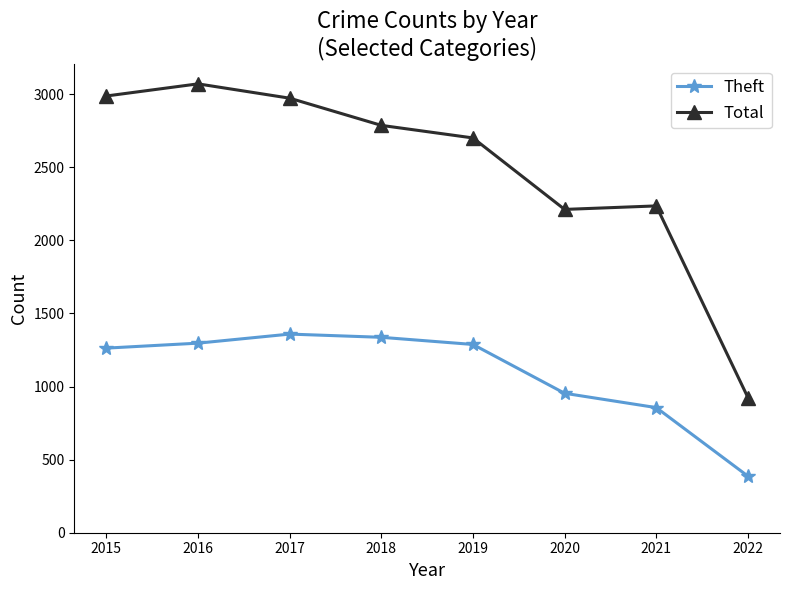

True or false: Theft and Total intersect in this chart.

False